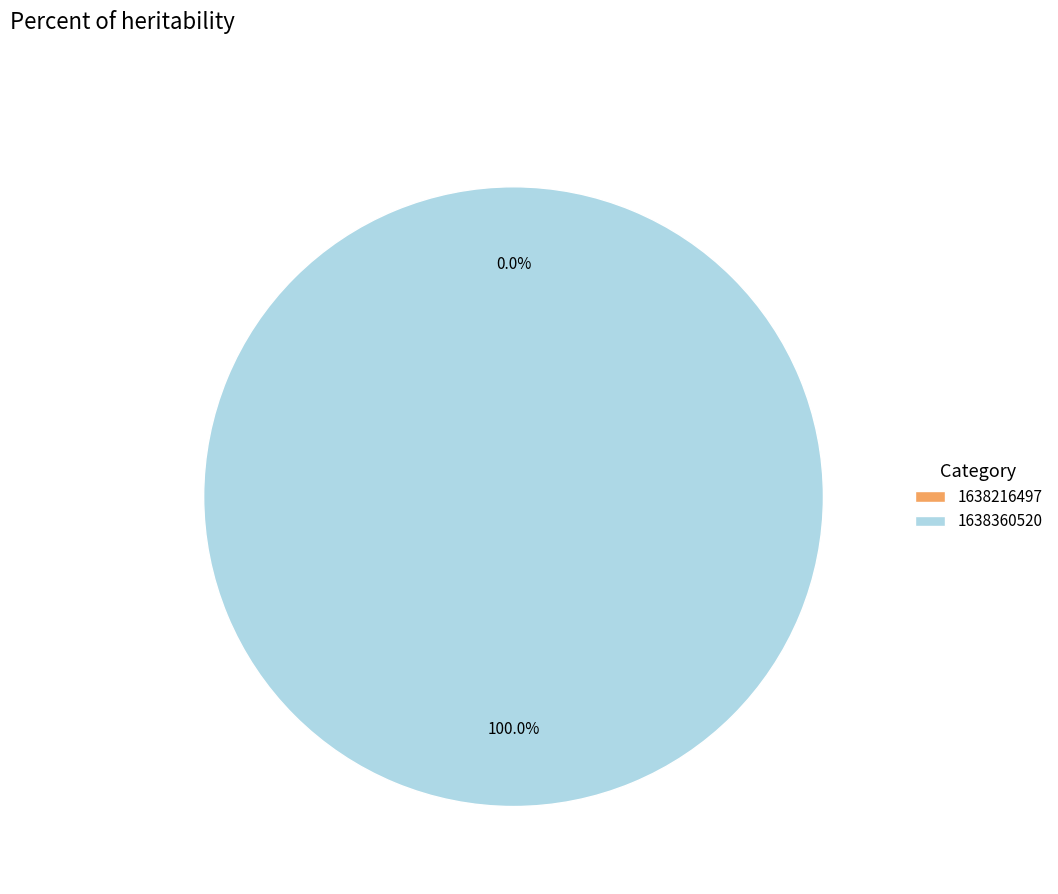

Is there a majority slice in this chart?

Yes